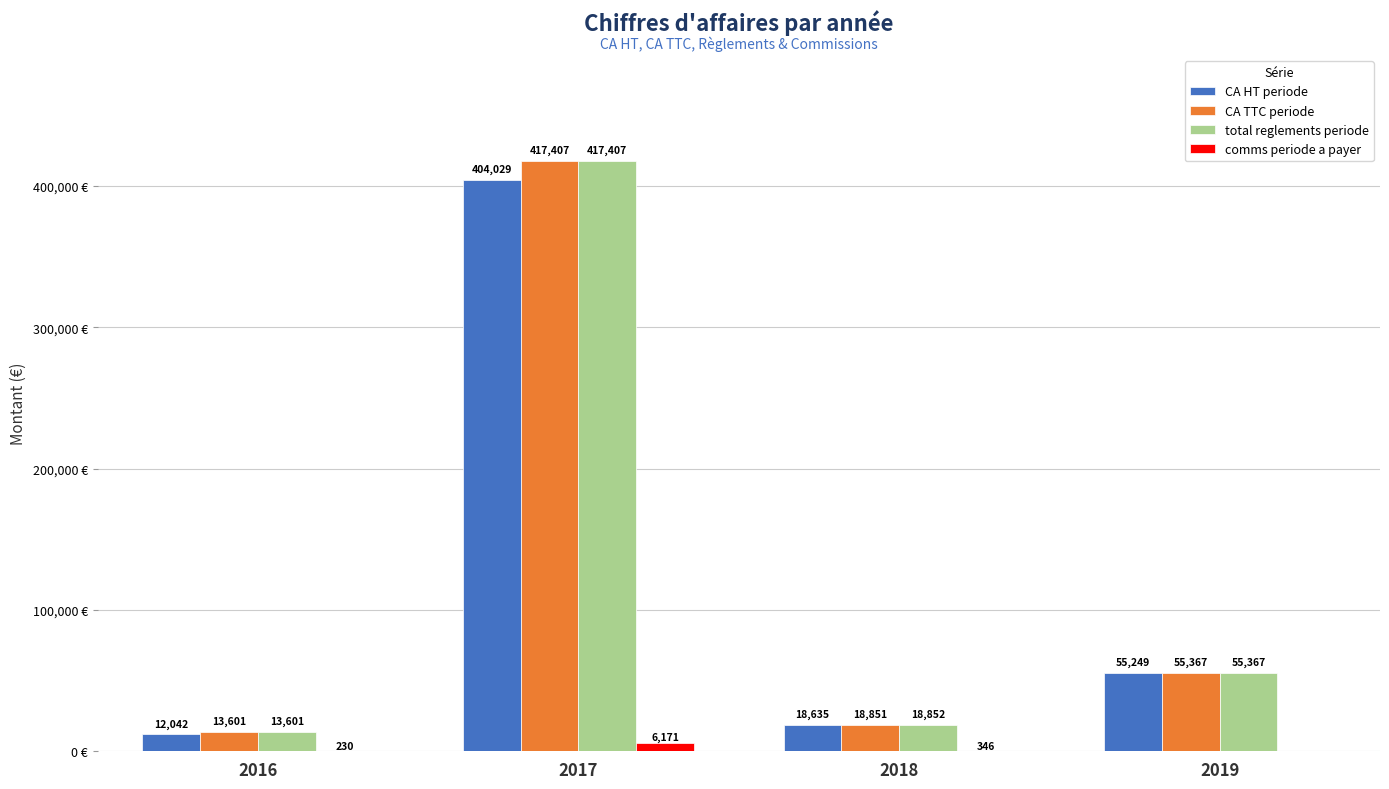

Between 2016 and 2019, which series saw the biggest shift?

CA HT periode